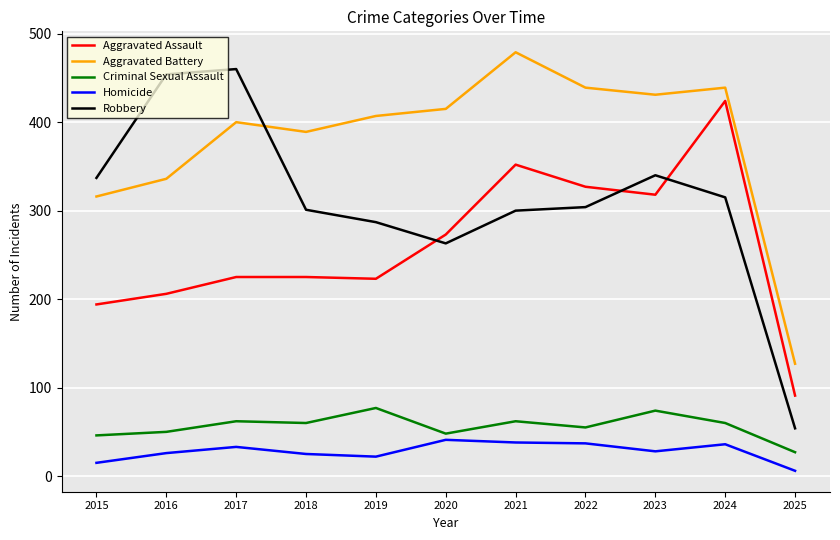

Which series has the largest range (max minus min)?

Robbery